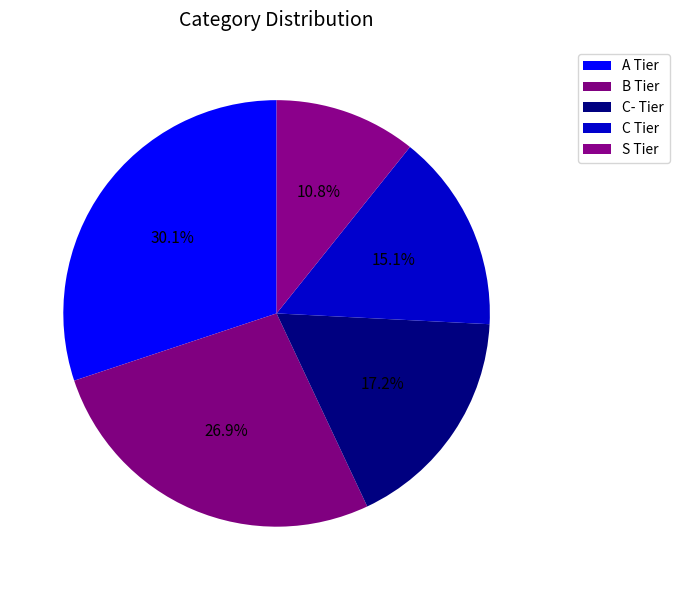

Rank the categories by value from lowest to highest.

S Tier, C Tier, C- Tier, B Tier, A Tier